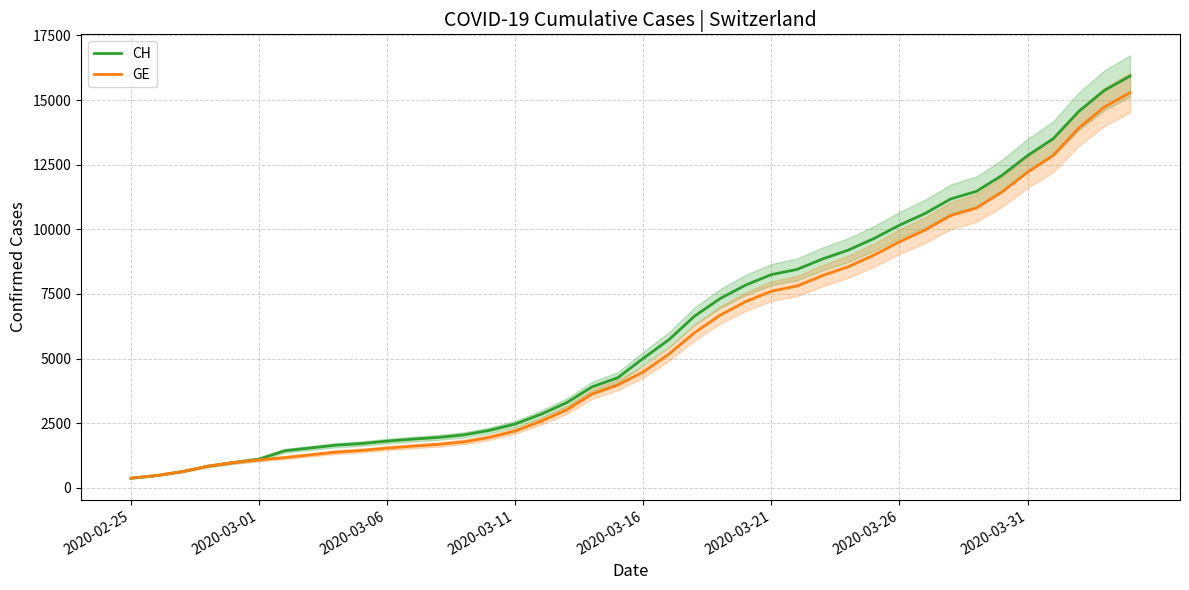

What are all the series names shown in the legend?

CH, GE